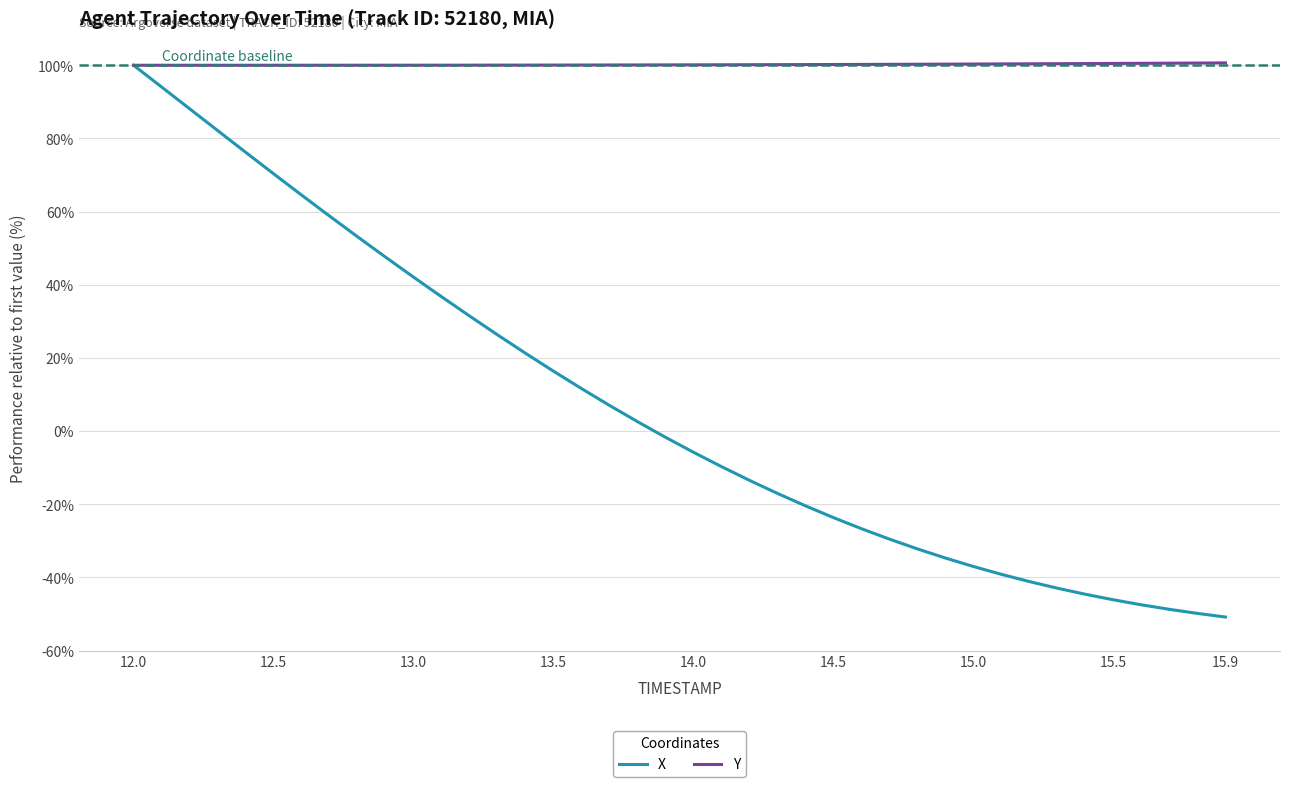

Which series has the largest total across all categories?

Y